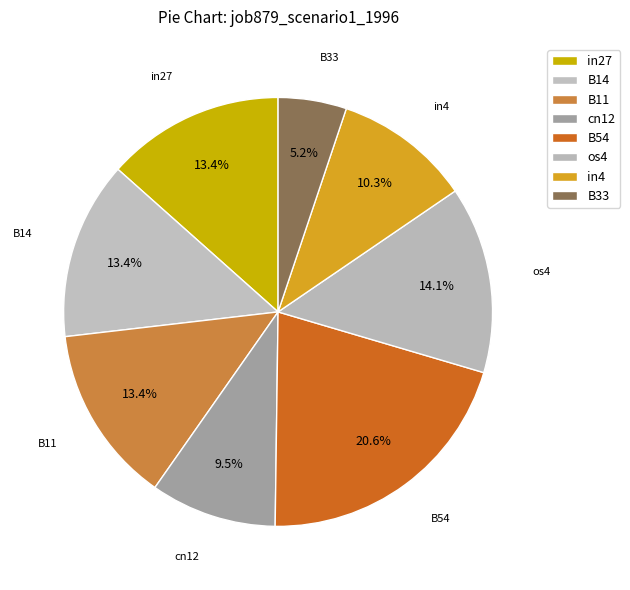

Combined, what portion of the pie is in27 and B11?

26.8%